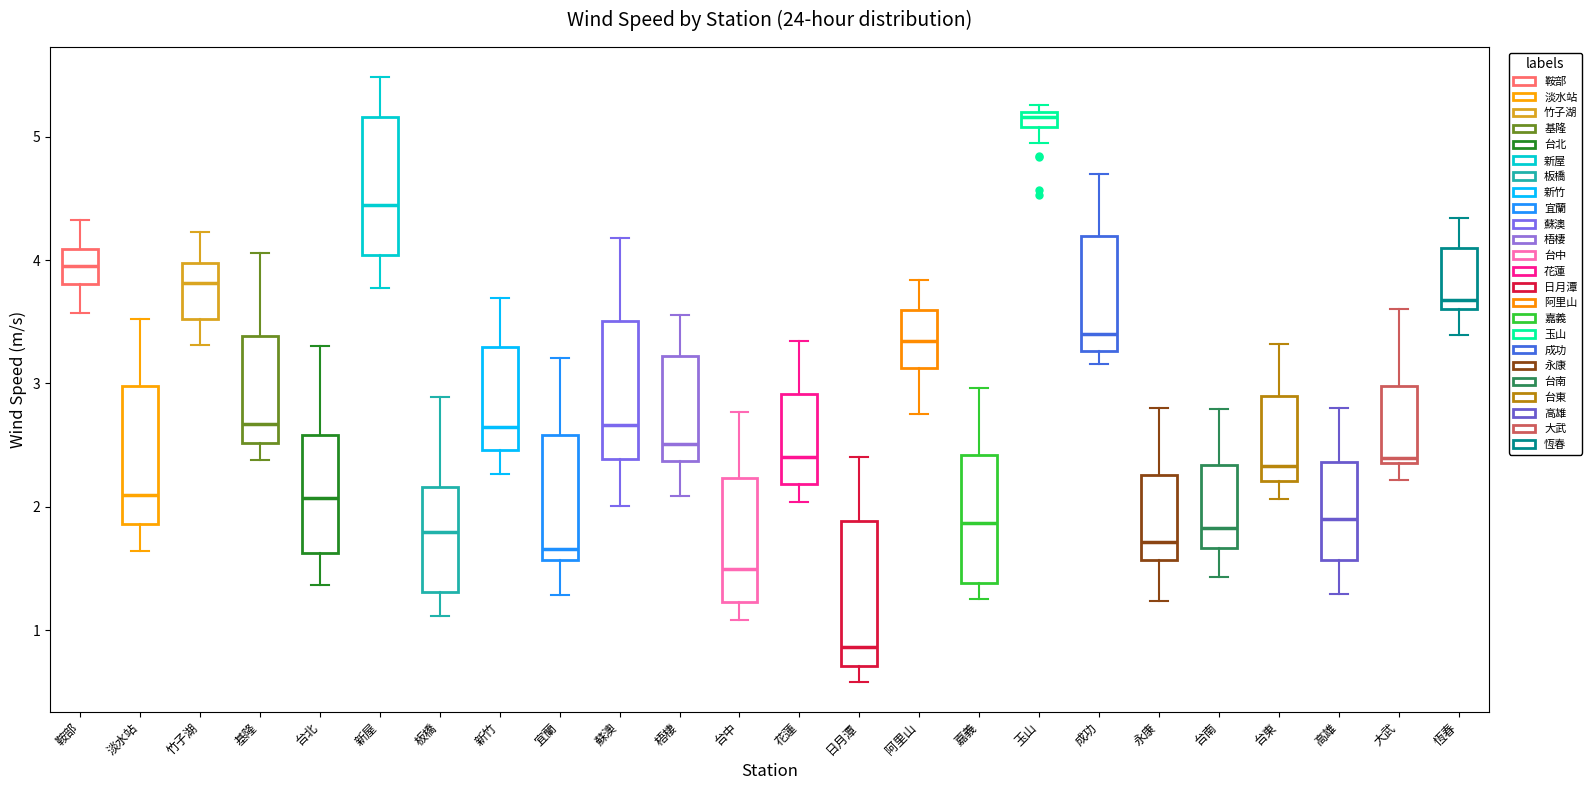

Where is the upper edge of the box for 台東 on the y-axis? The values are not printed on the chart, so give them approximately, as read against the axis.

2.9